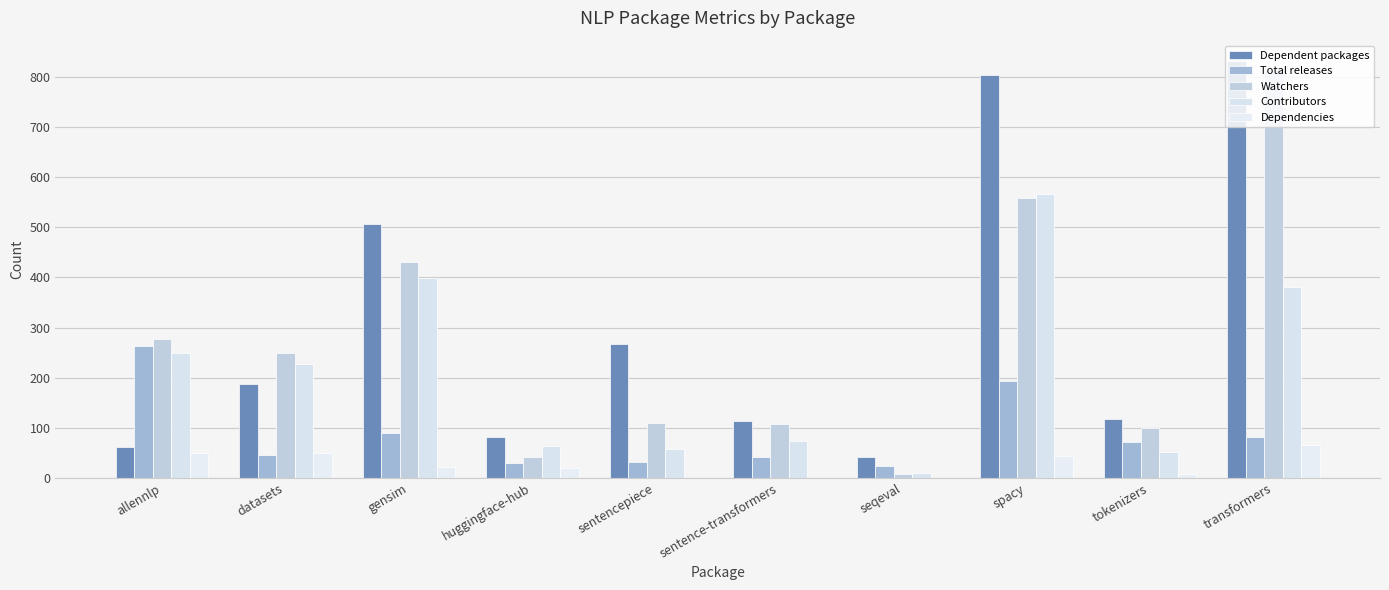

List the labels in order of Dependent packages value, largest first.

transformers, spacy, gensim, sentencepiece, datasets, tokenizers, sentence-transformers, huggingface-hub, allennlp, seqeval